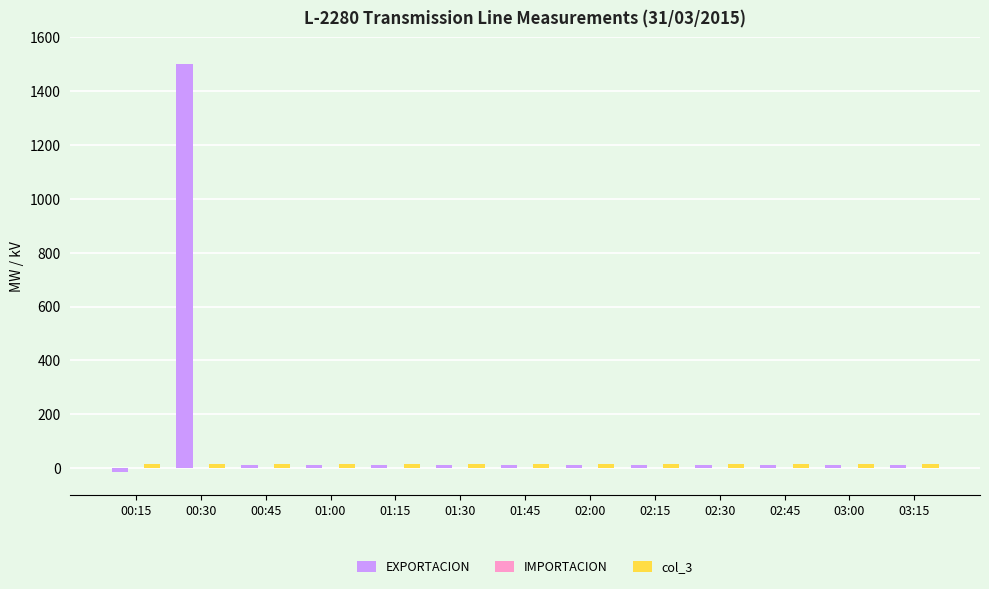

What is the maximum value shown in the chart?

1500